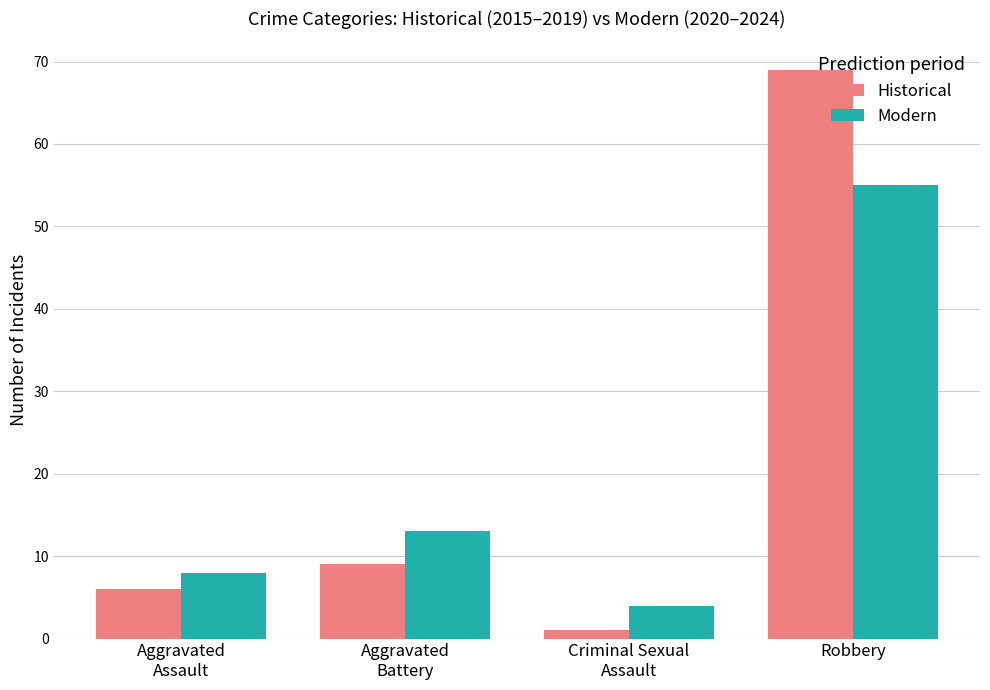

What is the difference between the Historical values at Aggravated
Assault and Robbery?

63